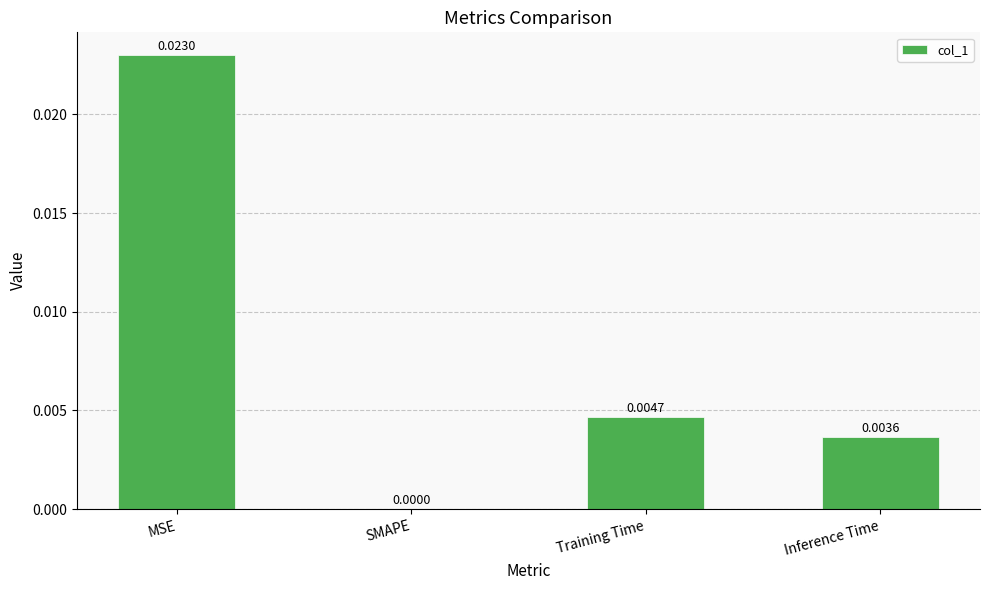

Are the bars grouped side by side (vs. stacked)?

No